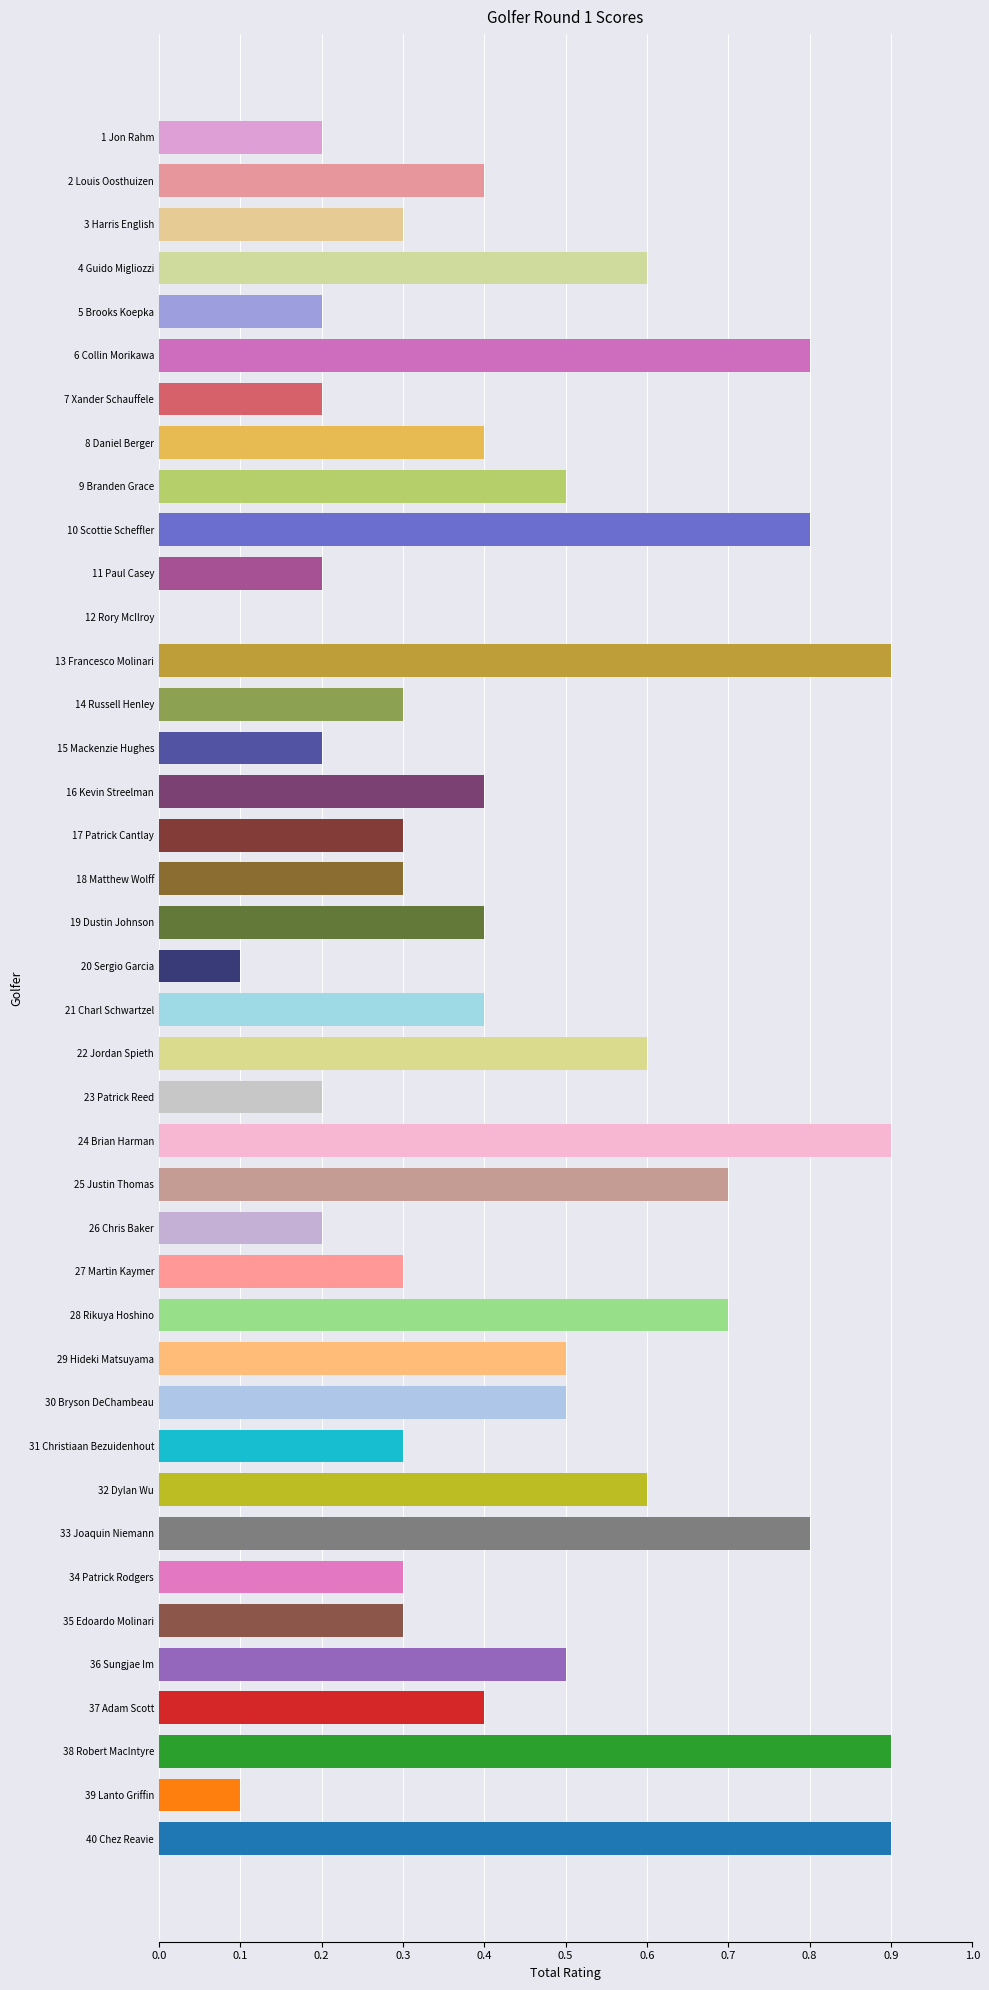

What is the sum of the values at 34 Patrick Rodgers and 26 Chris Baker?

0.5